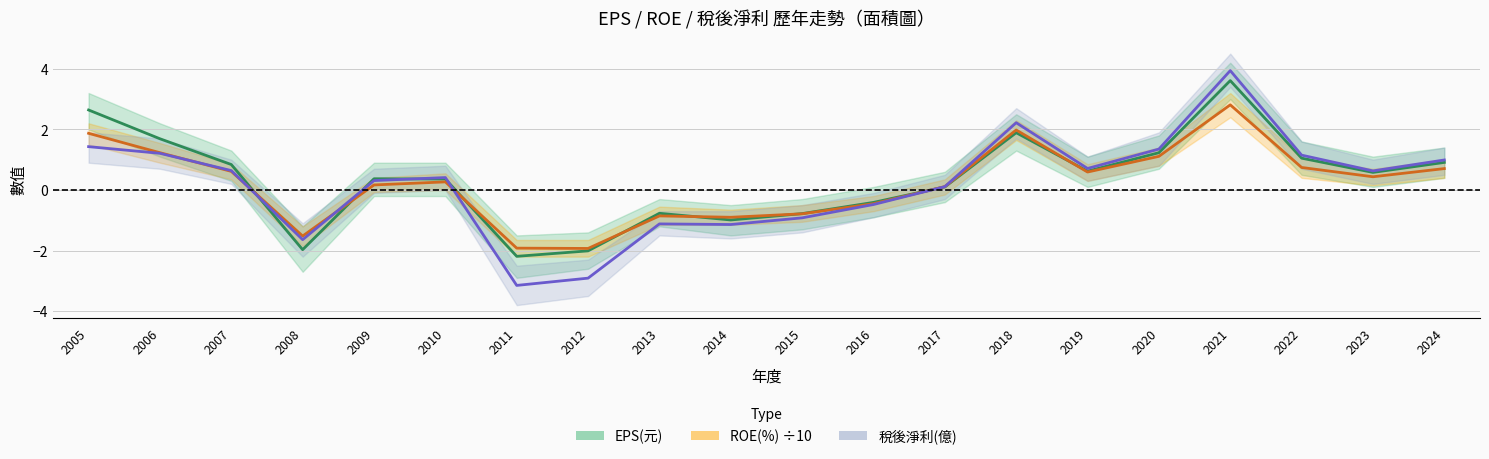

The EPS(元) series shows 0.3 at 2022. True or false?

False